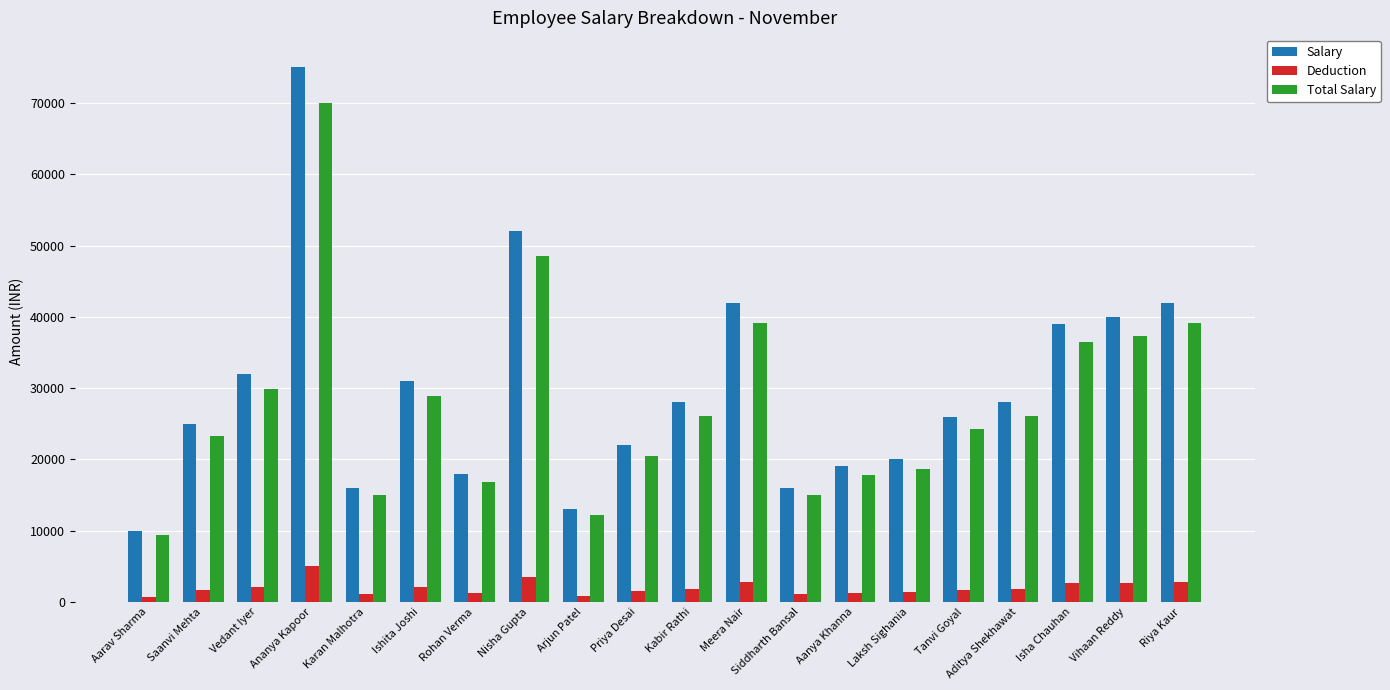

What is the sum of all Total Salary values?

554400.0